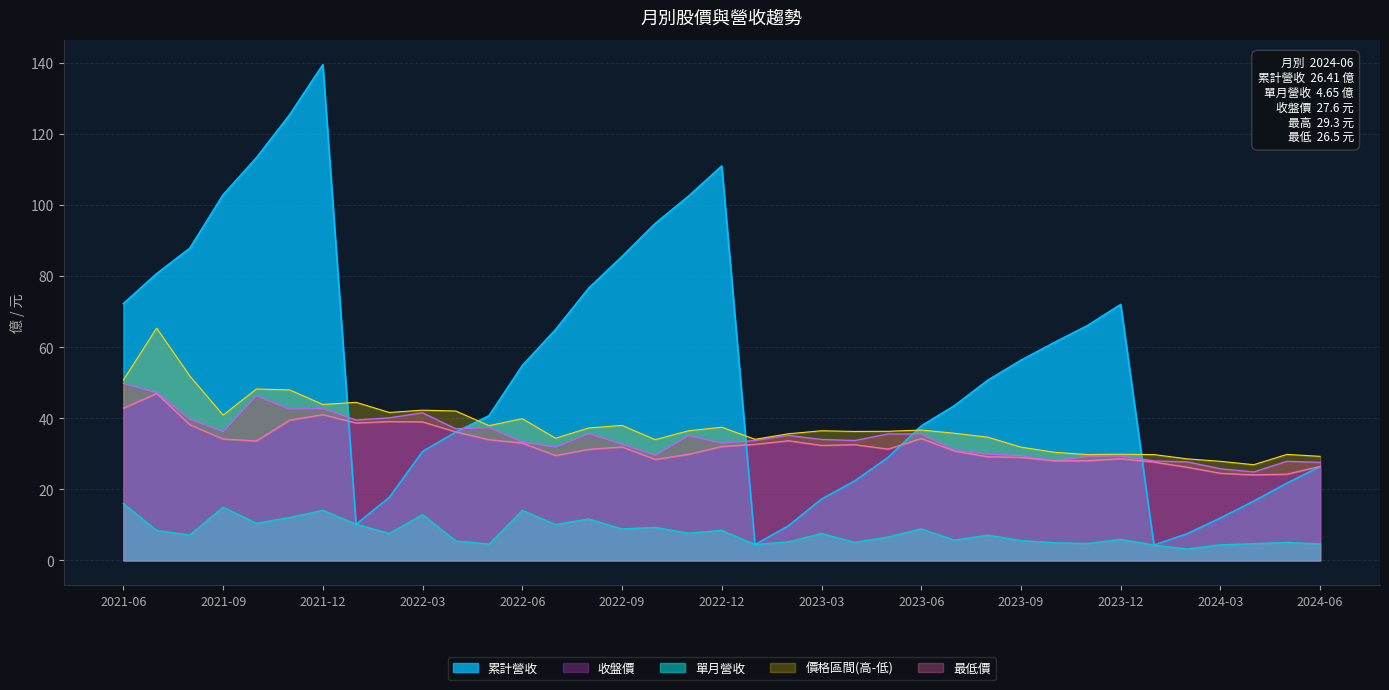

In 單月營收, how many points are higher than both neighbors (excluding endpoints)?

12